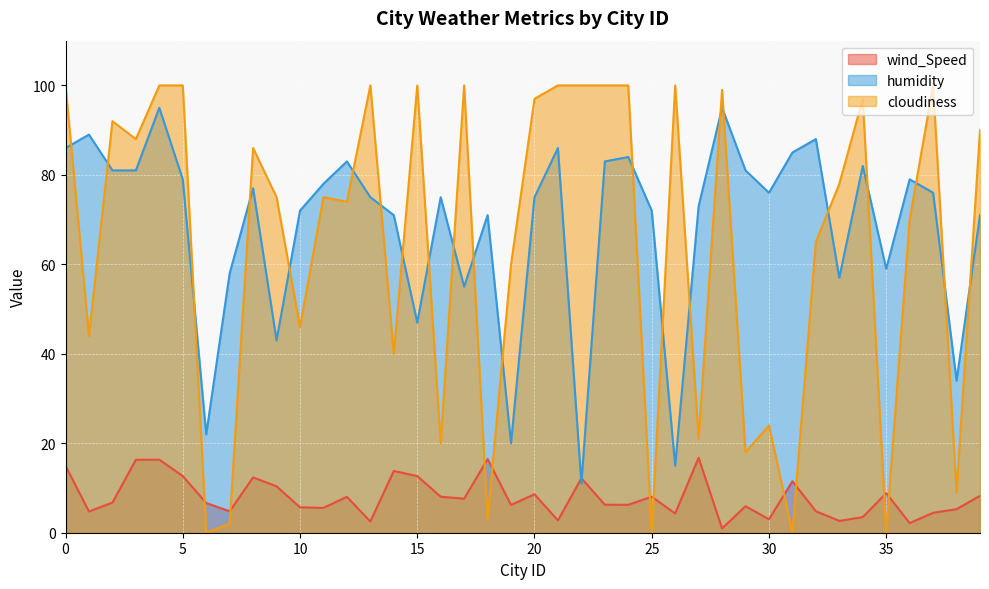

Reading left to right, transcribe all the data shown in this chart.

wind_Speed: 15.0	4.7	6.7	16.3	16.3	12.7	6.6	4.8	12.4	10.4	5.7	5.5	8.0	2.5	13.8	12.7	8.1	7.6	16.5	6.2	8.6	2.8	12.2	6.3	6.2	8.1	4.3	16.8	0.9	5.9	3.0	11.5	4.8	2.6	3.5	8.8	2.1	4.5	5.3	8.2
humidity: 86.0	89.0	81.0	81.0	95.0	79.0	22.0	58.0	77.0	43.0	72.0	78.0	83.0	75.0	71.0	47.0	75.0	55.0	71.0	20.0	75.0	86.0	11.0	83.0	84.0	72.0	15.0	73.0	95.0	81.0	76.0	85.0	88.0	57.0	82.0	59.0	79.0	76.0	34.0	71.0
cloudiness: 100.0	44.0	92.0	88.0	100.0	100.0	0.0	2.0	86.0	75.0	46.0	75.0	74.0	100.0	40.0	100.0	20.0	100.0	3.0	60.0	97.0	100.0	100.0	100.0	100.0	0.0	100.0	21.0	99.0	18.0	24.0	0.0	65.0	78.0	97.0	0.0	70.0	100.0	9.0	90.0